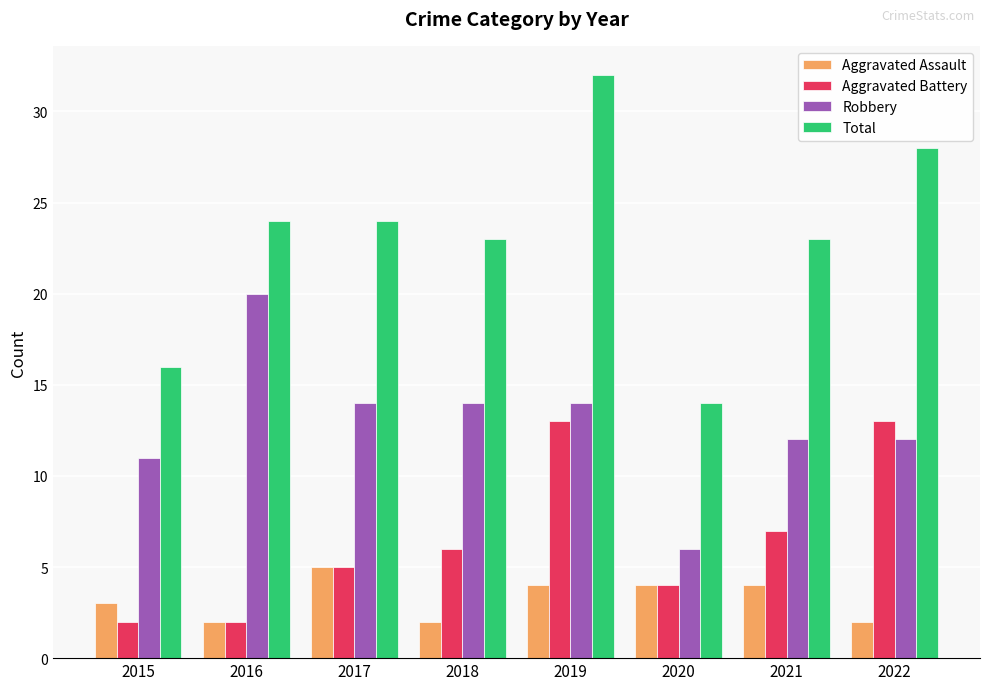

List the series in order of their overall mean, lowest first.

Aggravated Assault, Aggravated Battery, Robbery, Total